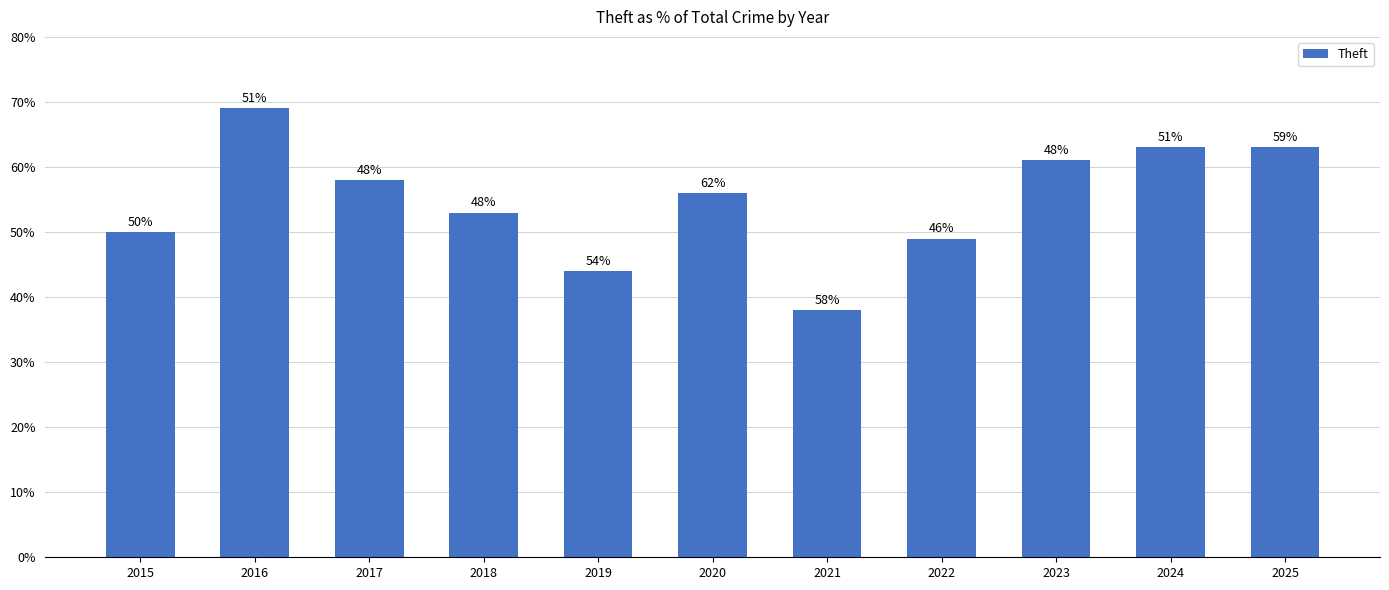

Where is the data nearest to the value 53?

2018